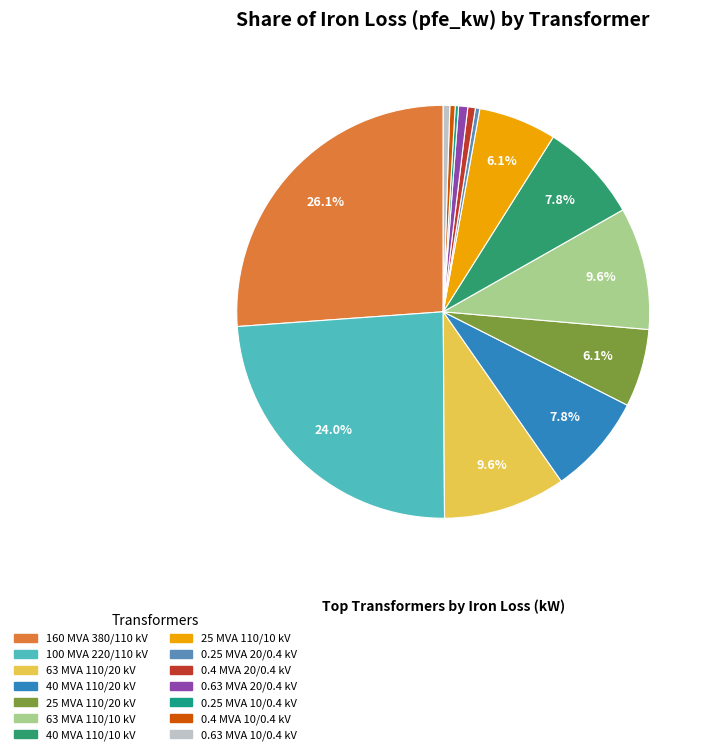

Which category has the biggest portion of the pie?

160 MVA 380/110 kV